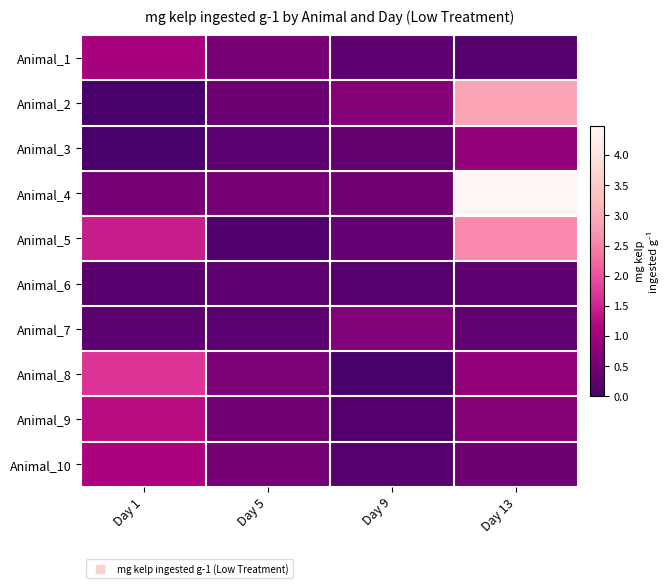

List the series in order of their peak value, highest first.

Animal_4, Animal_2, Animal_5, Animal_8, Animal_9, Animal_10, Animal_1, Animal_3, Animal_7, Animal_6